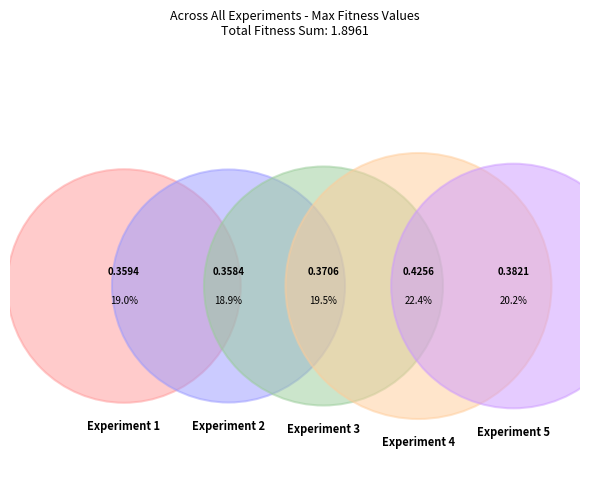

Rank the categories by value from highest to lowest.

Experiment 4, Experiment 5, Experiment 3, Experiment 1, Experiment 2